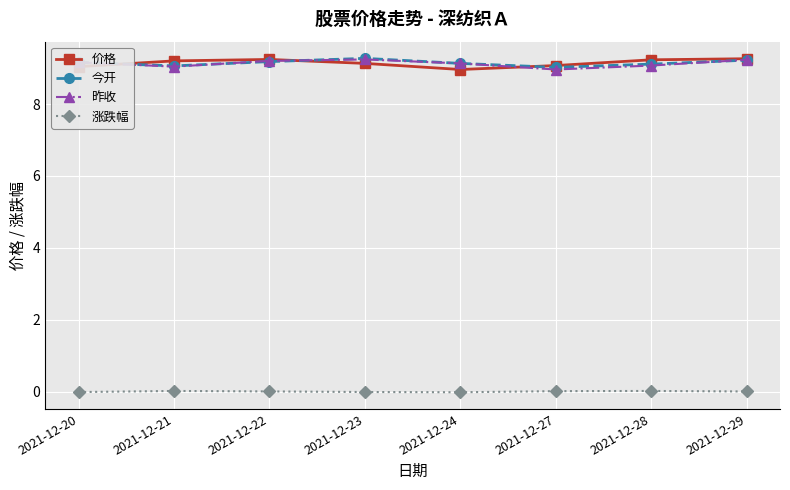

True or false: 昨收 and 涨跌幅 cross at least once.

False